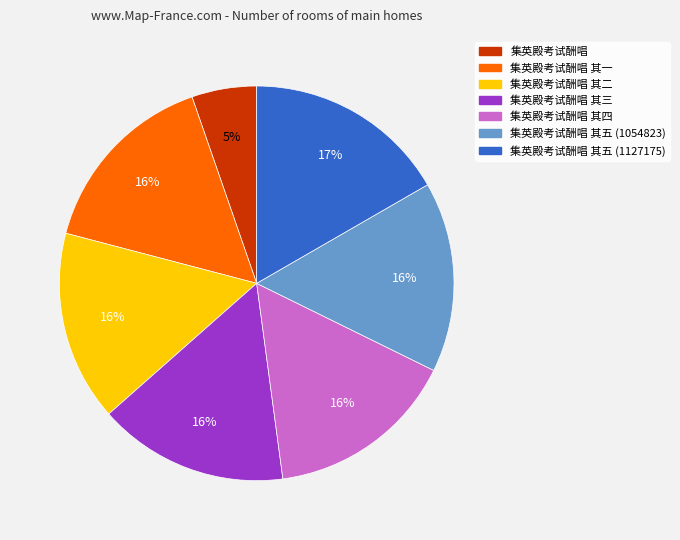

To the nearest percent, what is the average slice percentage?

14%